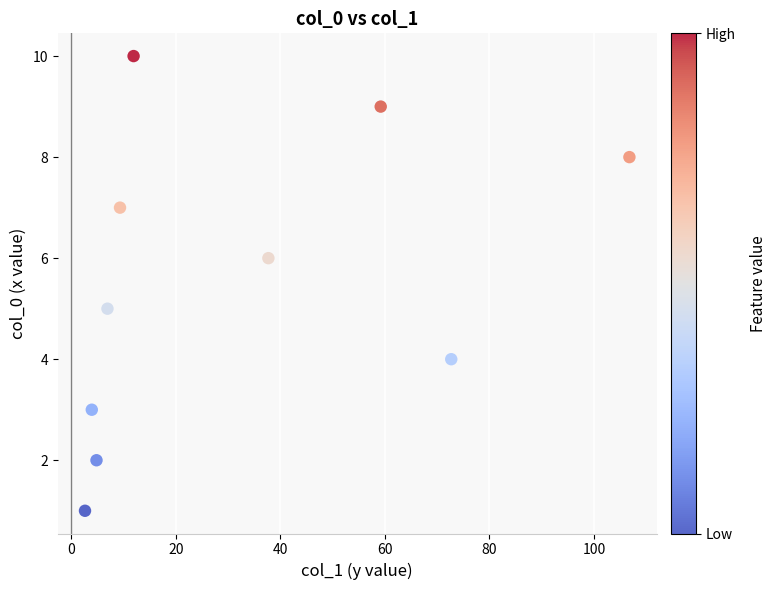

What is the range of Y values (max minus min)?

9